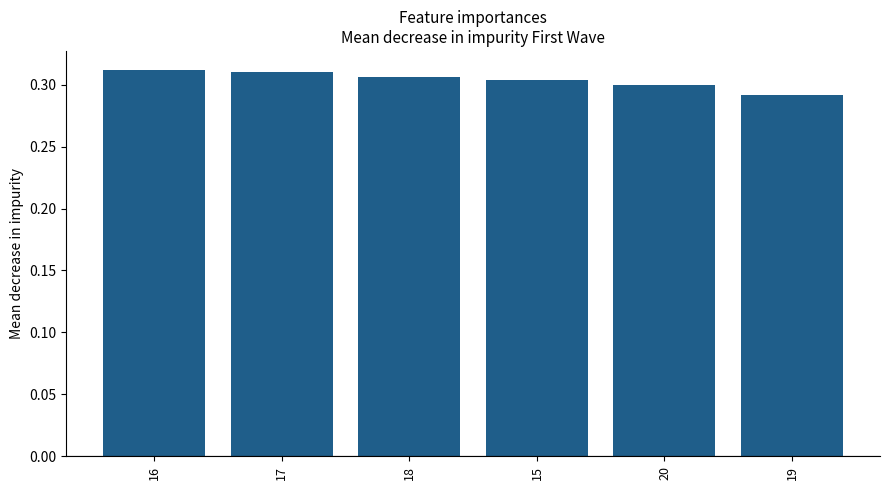

Which category has the lowest value across all series?

19